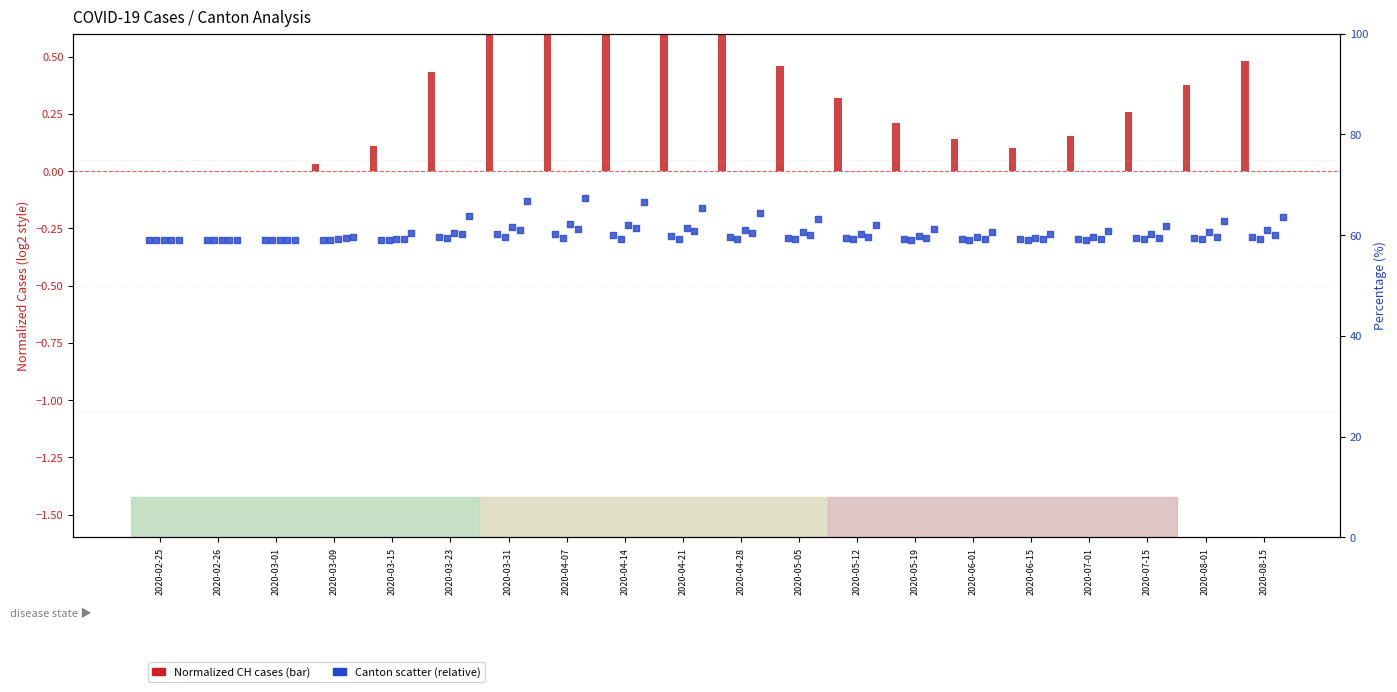

At which category is the sum across all series the highest?

2020-04-07